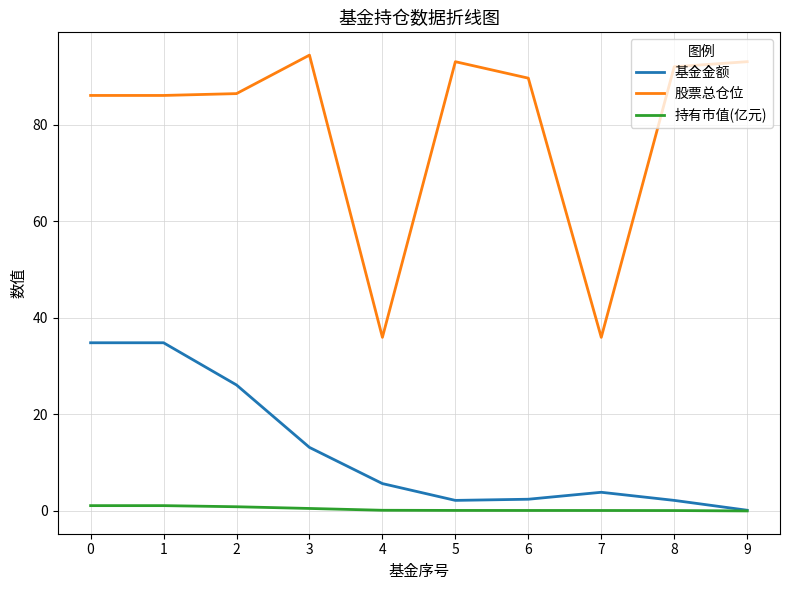

Between 0 and 3, which series saw the biggest shift?

基金金额